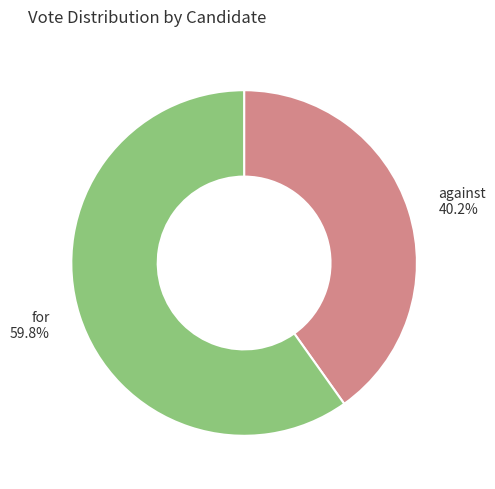

Is the sum of for and against greater than half?

Yes